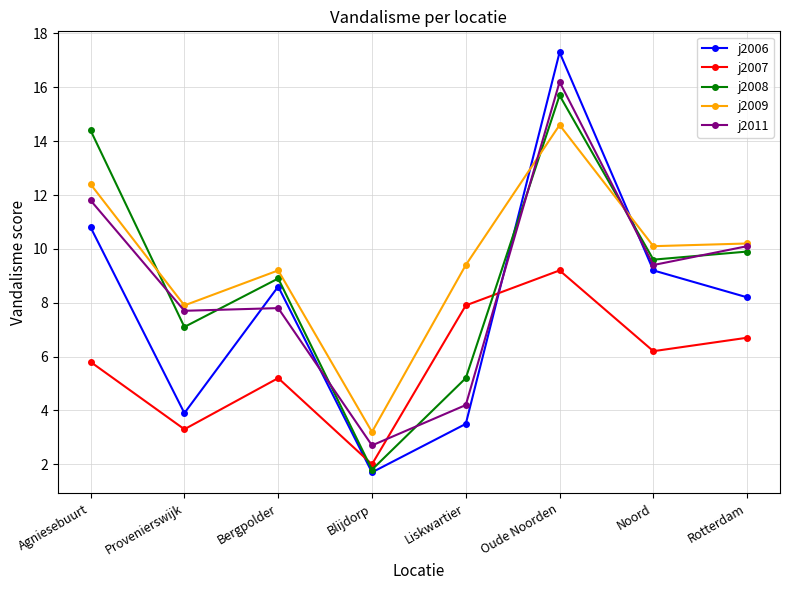

Which series has the largest range (max minus min)?

j2006